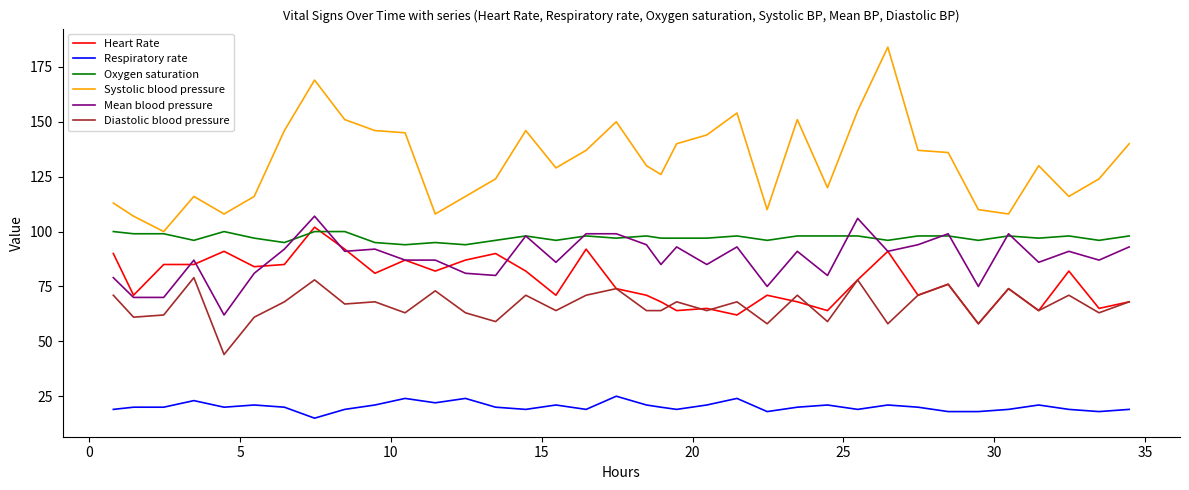

What is the highest value of the Systolic blood pressure series?

184